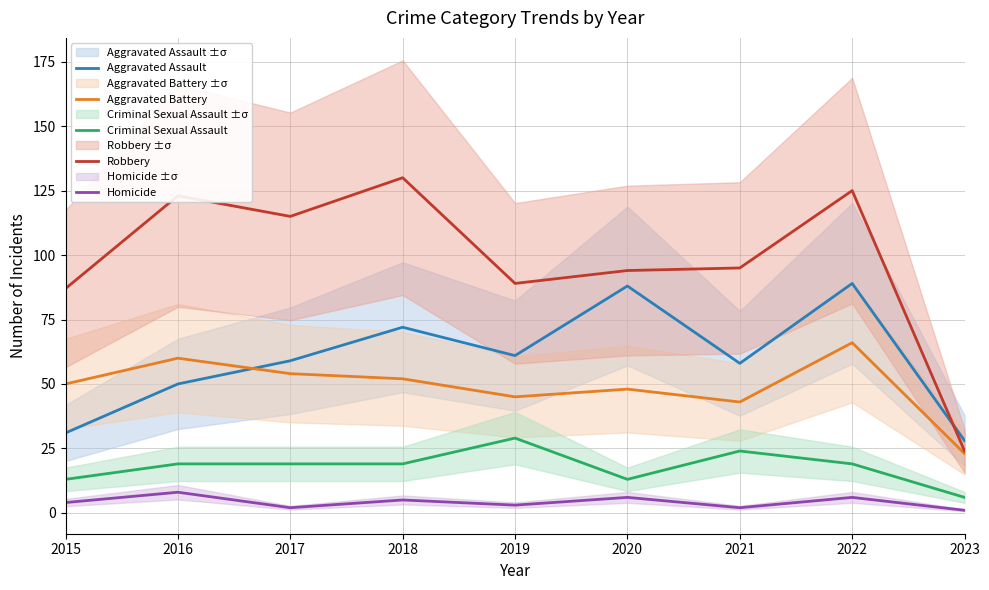

Is the value of Robbery at 2023 greater than the value of Homicide at 2023?

Yes